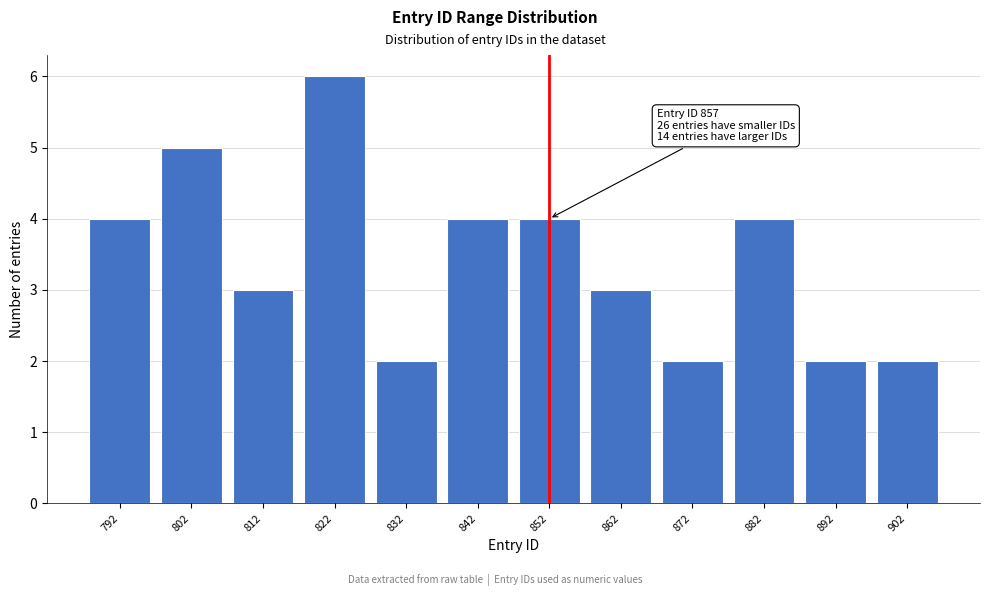

Reading left to right, transcribe all the data shown in this chart.

792=4	802=5	812=3	822=6	832=2	842=4	852=4	862=3	872=2	882=4	892=2	902=2